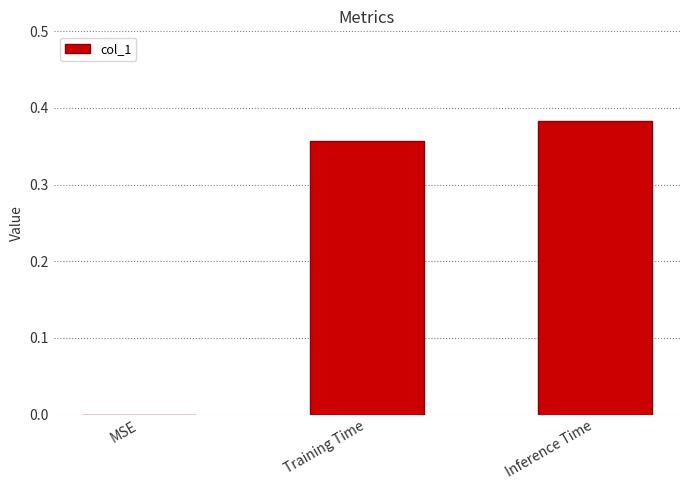

Which has a higher value, MSE or Training Time?

Training Time